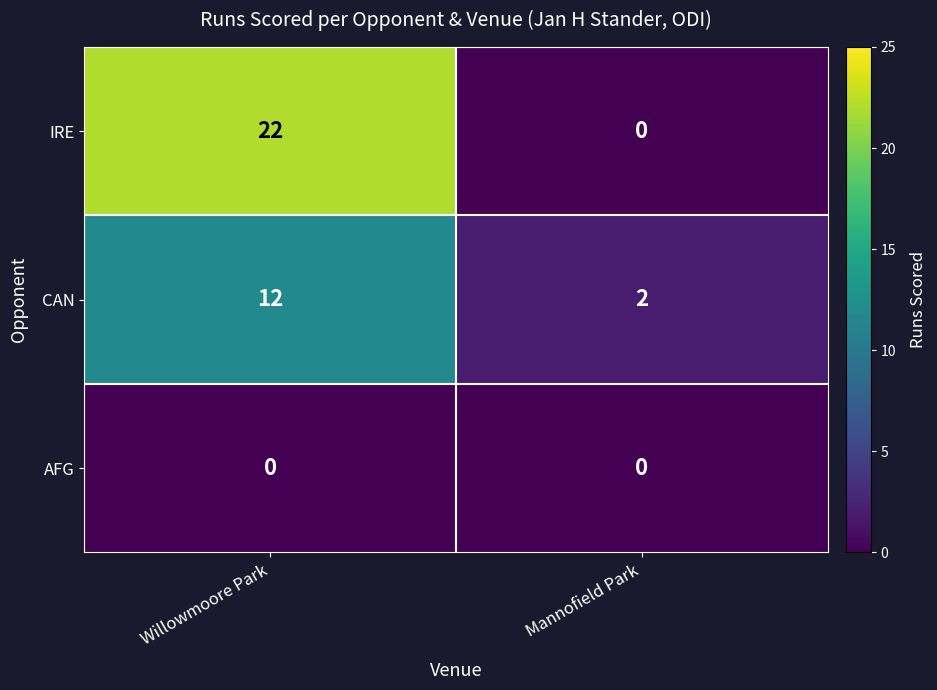

The IRE series shows 22 at Willowmoore Park. True or false?

True